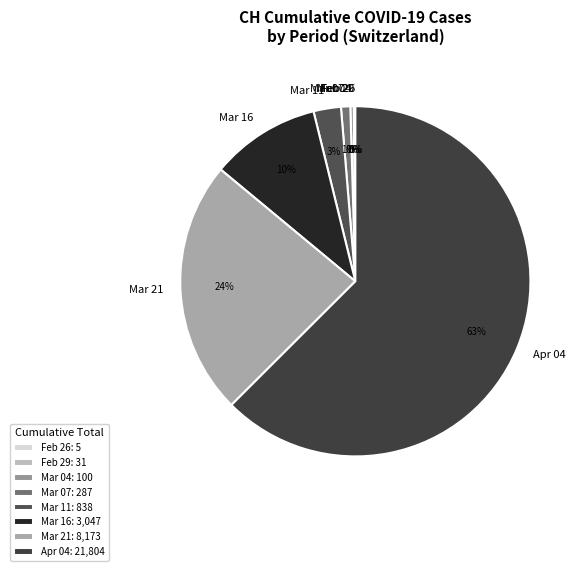

To the nearest percent, what percentage of the pie is Mar 11?

3%